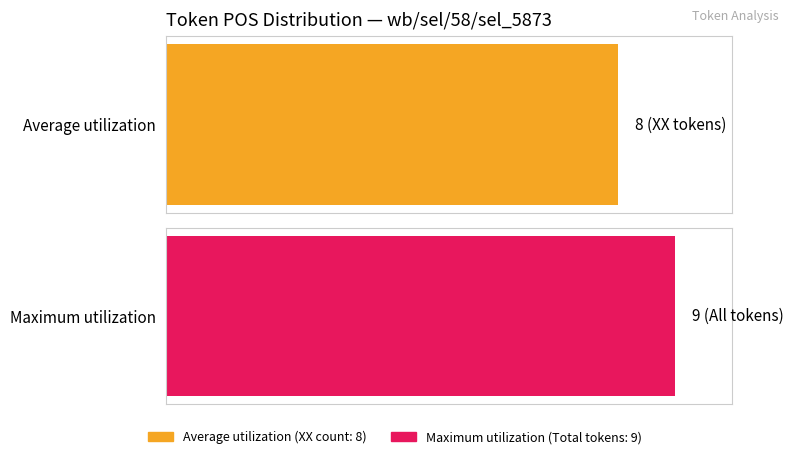

Are the bars grouped side by side (vs. stacked)?

Yes